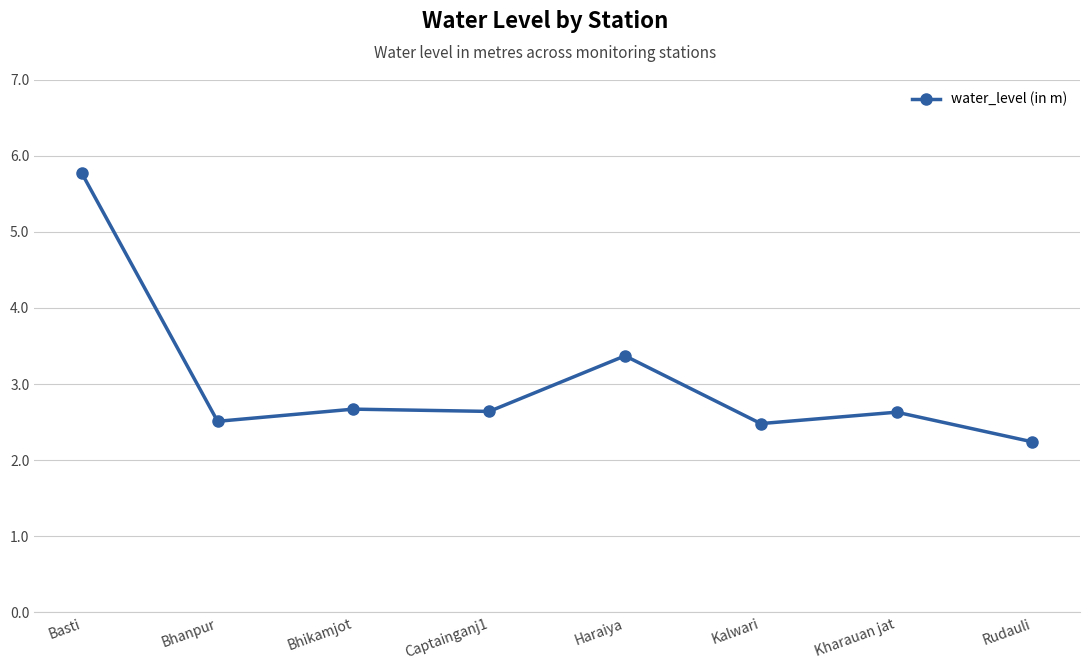

Reading left to right, transcribe all the data shown in this chart.

Basti=5.8	Bhanpur=2.5	Bhikamjot=2.7	Captainganj1=2.6	Haraiya=3.4	Kalwari=2.5	Kharauan jat=2.6	Rudauli=2.2